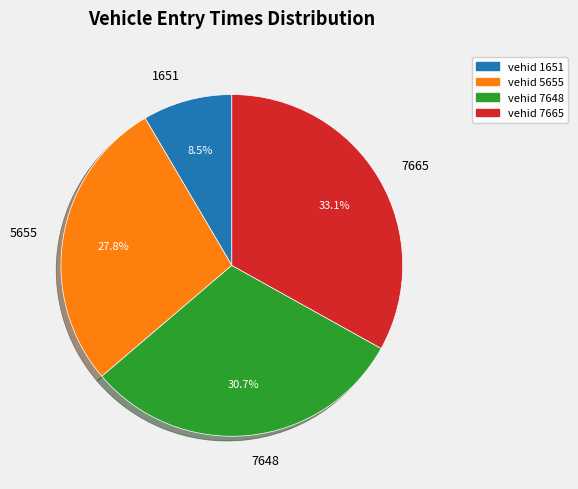

Combined, do 7665 and 5655 account for over 50%?

Yes